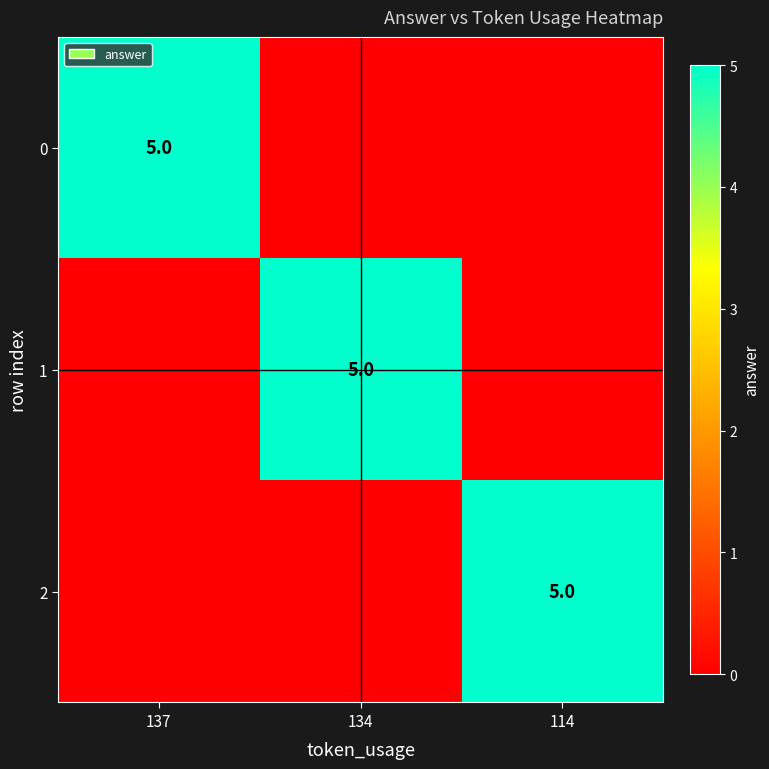

The value of 0 at 137 is 3. True or false?

False